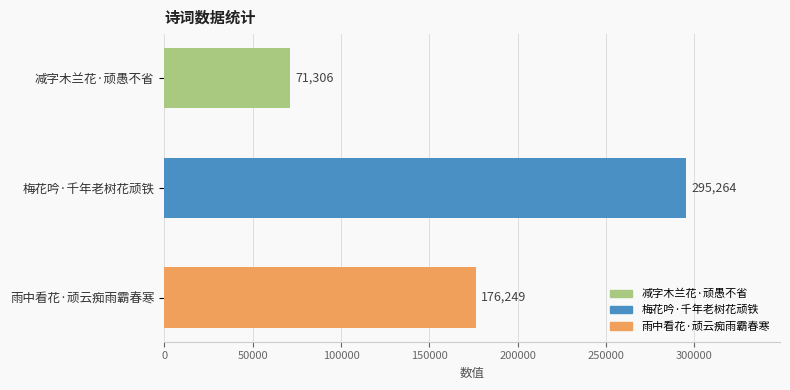

Rank the categories by value from highest to lowest.

梅花吟·千年老树花顽铁, 雨中看花·顽云痴雨霸春寒, 减字木兰花·顽愚不省